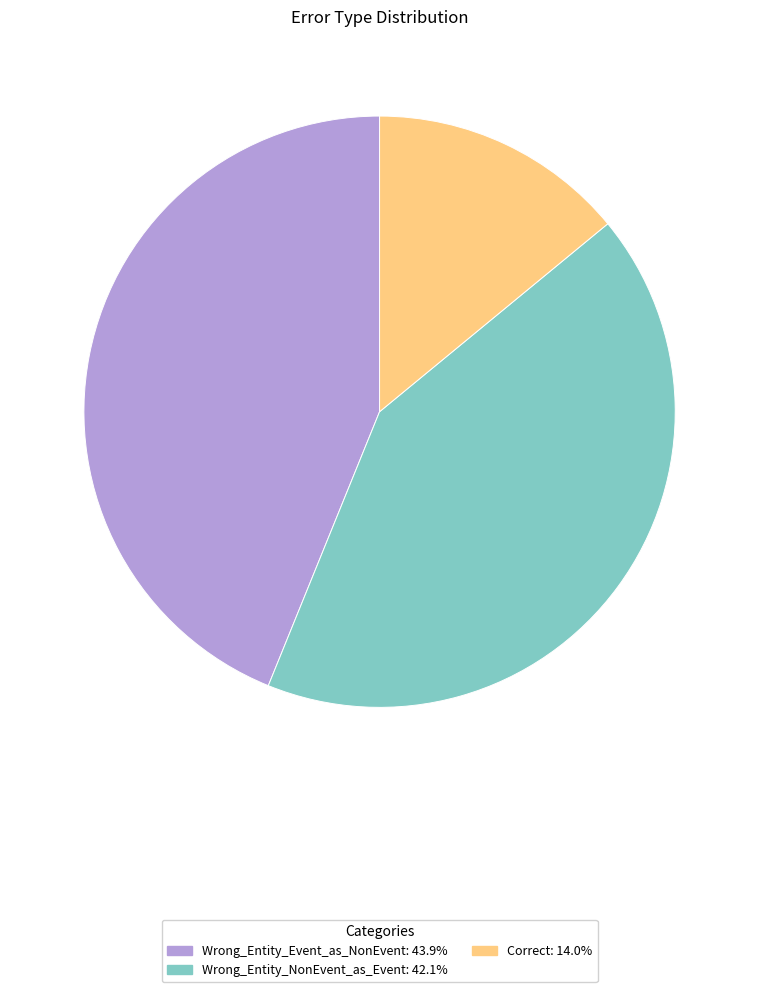

Is the sum of Wrong_Entity_NonEvent_as_Event: 42.1% and Correct: 14.0% greater than half?

Yes